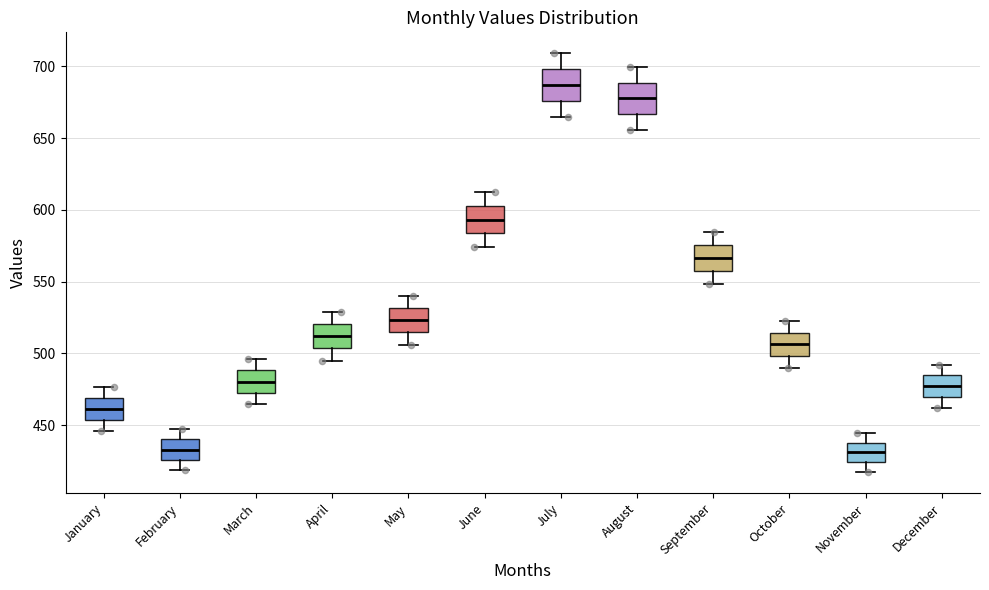

Reading left to right, transcribe this box plot: for each box, give where its median line is, the range the box spans, and where its two whiskers end, as read against the y-axis. The values are not printed on the chart, so give them approximately, as read against the axis.

January: median 460, box 455 to 470, whiskers 445 to 475
February: median 435, box 425 to 440, whiskers 420 to 445
March: median 480, box 470 to 490, whiskers 465 to 495
April: median 510, box 505 to 520, whiskers 495 to 530
May: median 525, box 515 to 530, whiskers 505 to 540
June: median 595, box 585 to 605, whiskers 575 to 615
July: median 685, box 675 to 700, whiskers 665 to 710
August: median 680, box 665 to 690, whiskers 655 to 700
September: median 565, box 555 to 575, whiskers 550 to 585
October: median 505, box 500 to 515, whiskers 490 to 520
November: median 430, box 425 to 440, whiskers 415 to 445
December: median 475, box 470 to 485, whiskers 460 to 490